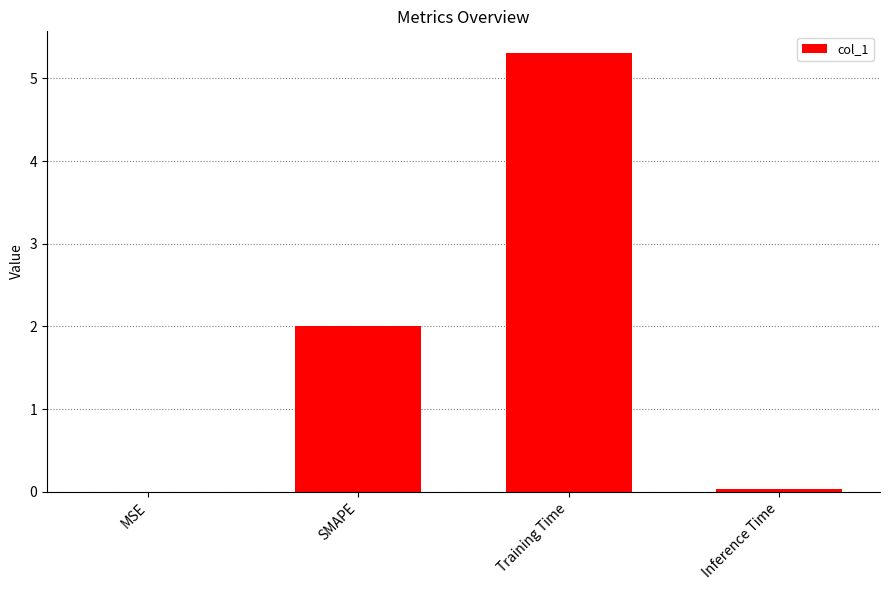

What is the greatest value displayed?

5.3